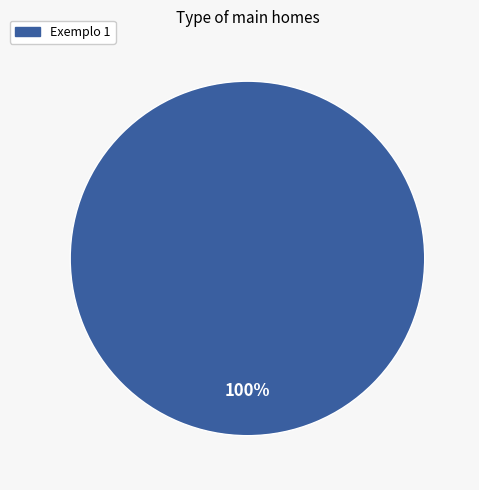

Rank the categories by value from highest to lowest.

Exemplo 1